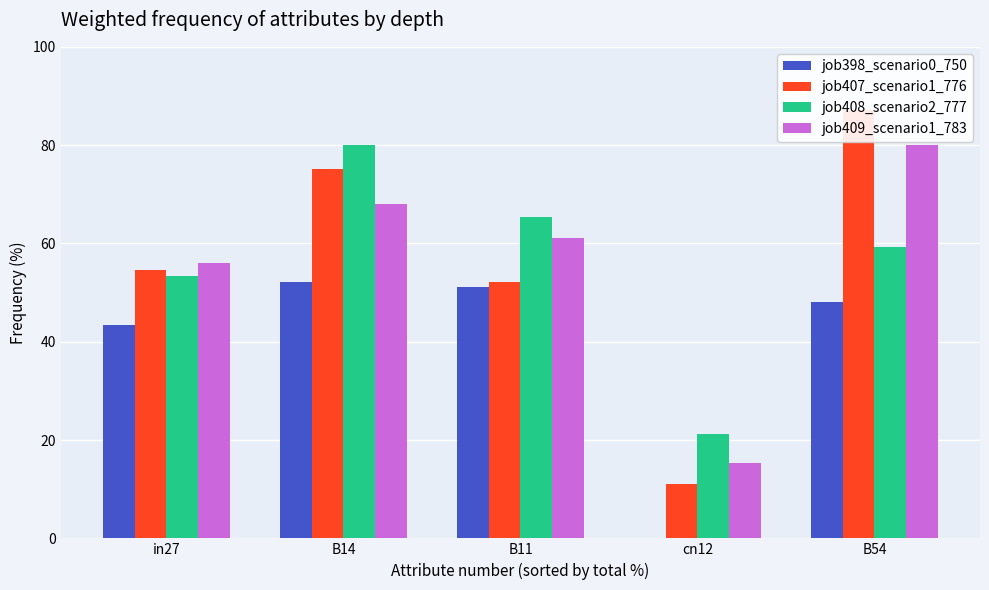

What value does the job408_scenario2_777 series have at in27?

53.4